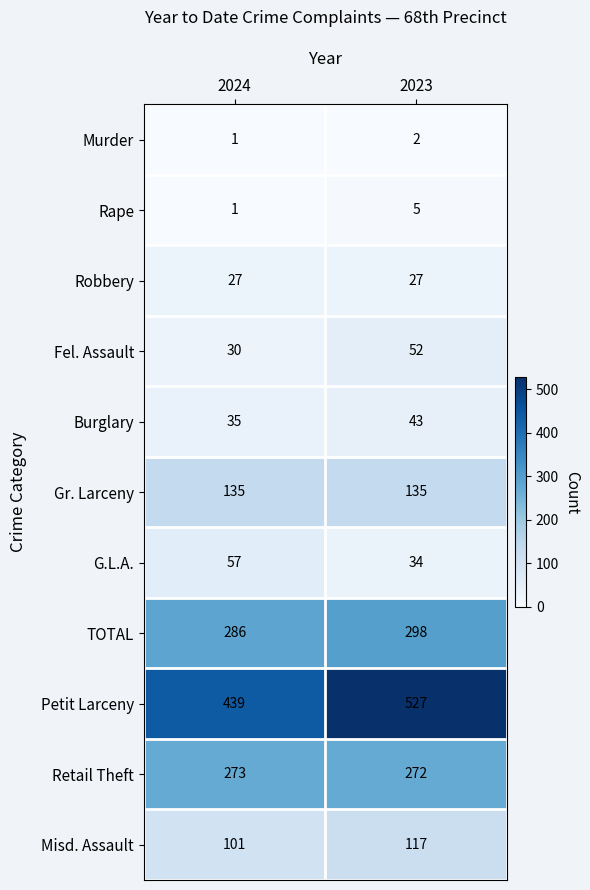

The value of Gr. Larceny at 2023 is 135. True or false?

True